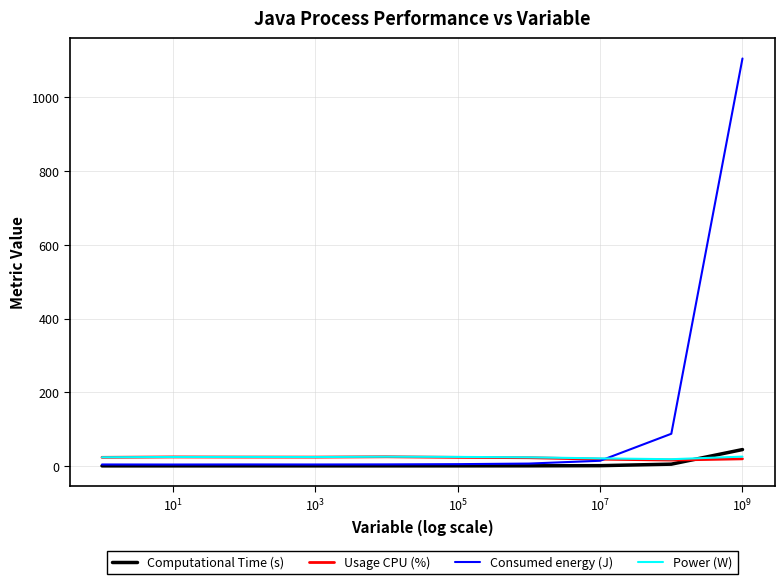

What is the maximum value shown in the chart?

1105.8